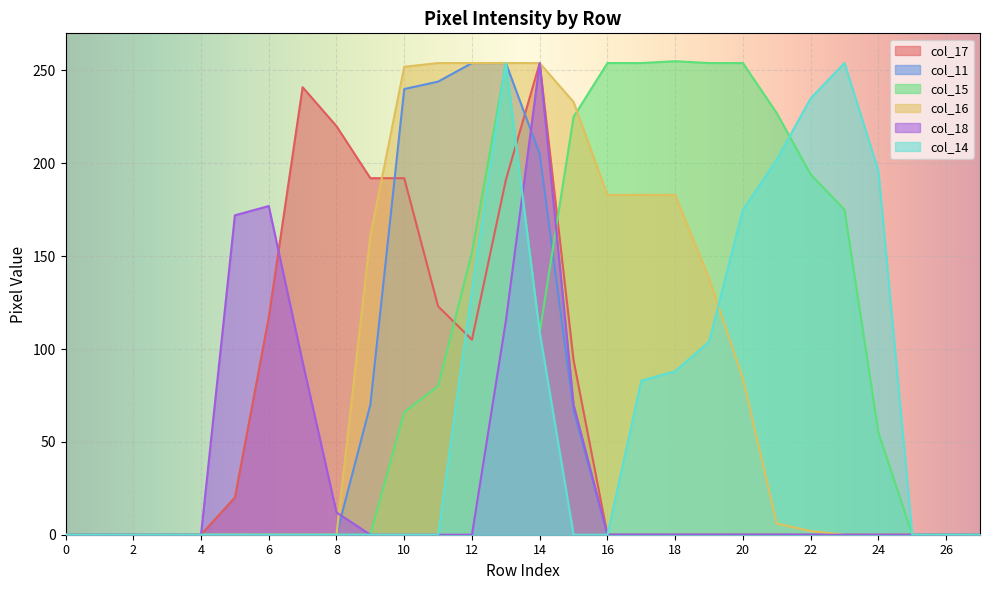

True or false: col_16 has a value of -163 at 25.

False